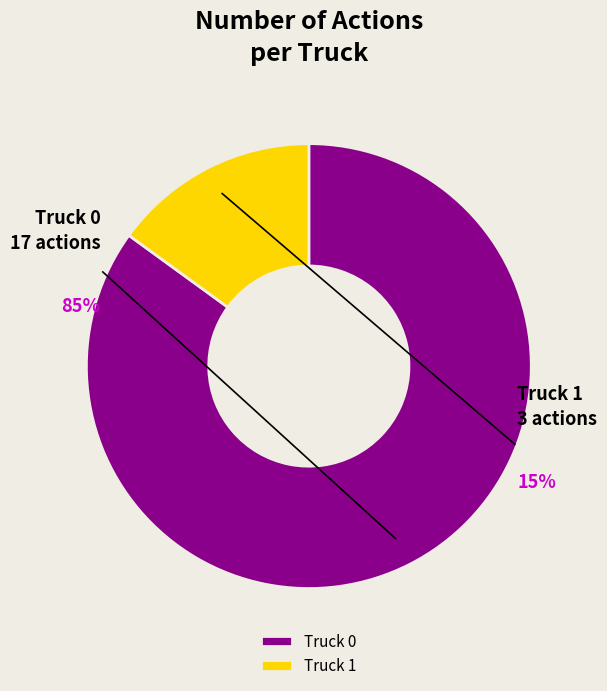

Is it true that Truck 1 is 15% of the pie?

True